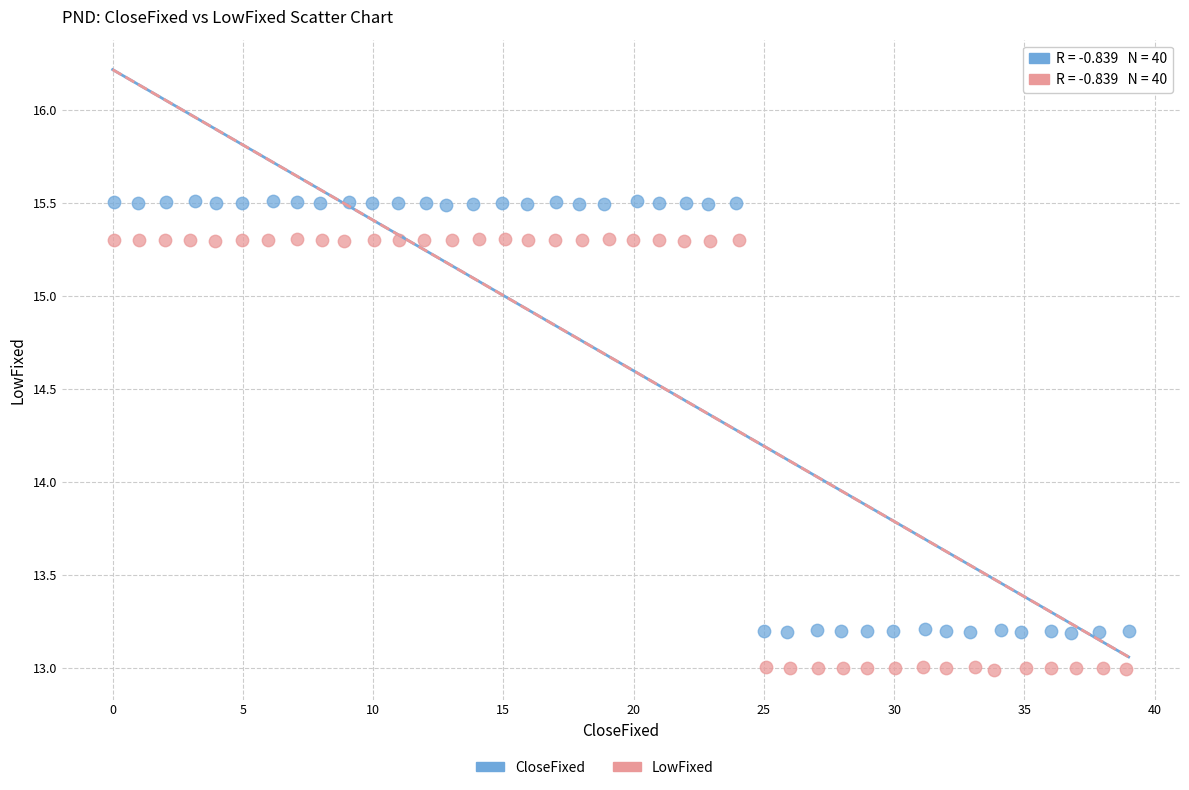

Which series has the largest Y range (max minus min)?

CloseFixed